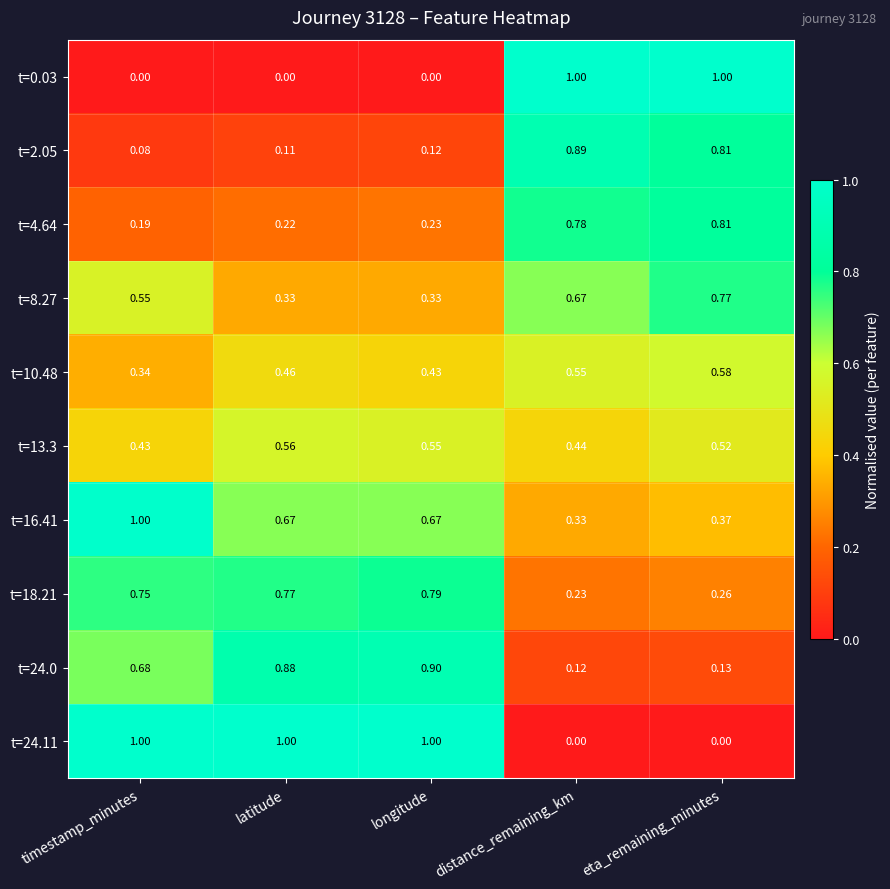

Rank the categories by t=10.48 value from lowest to highest.

timestamp_minutes, longitude, latitude, distance_remaining_km, eta_remaining_minutes